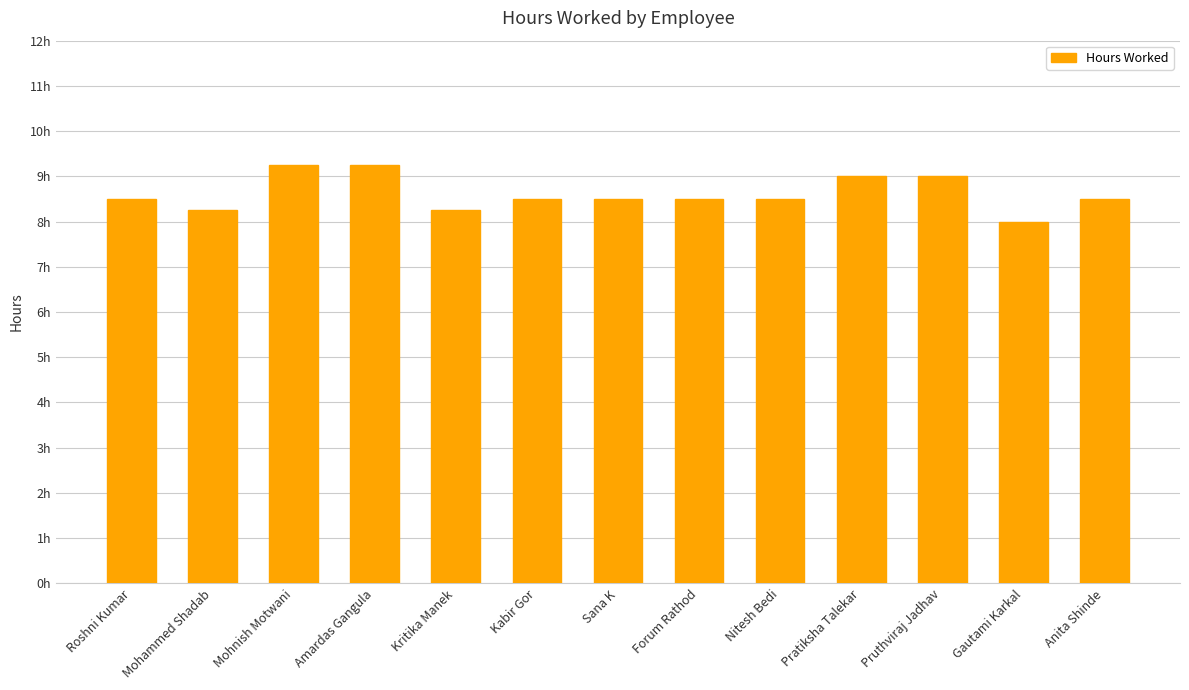

Approximately how many times larger is the value at Mohammed Shadab compared to Kabir Gor?

1.0